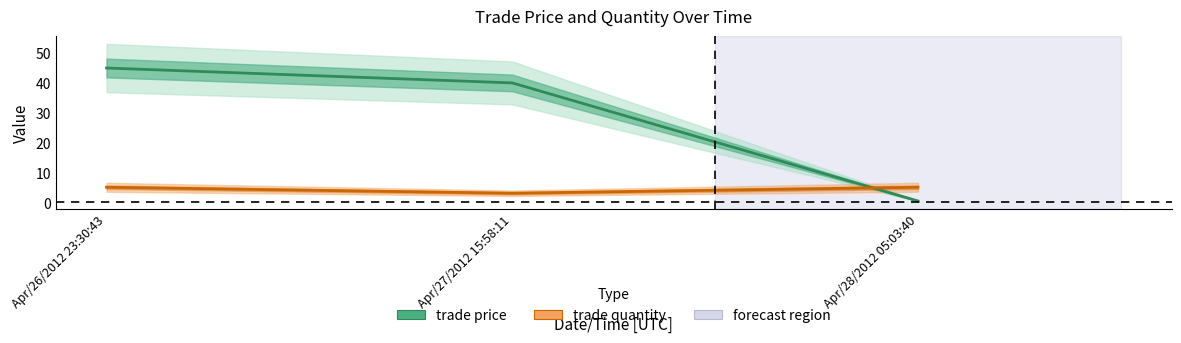

Which series has the largest total across all categories?

trade price